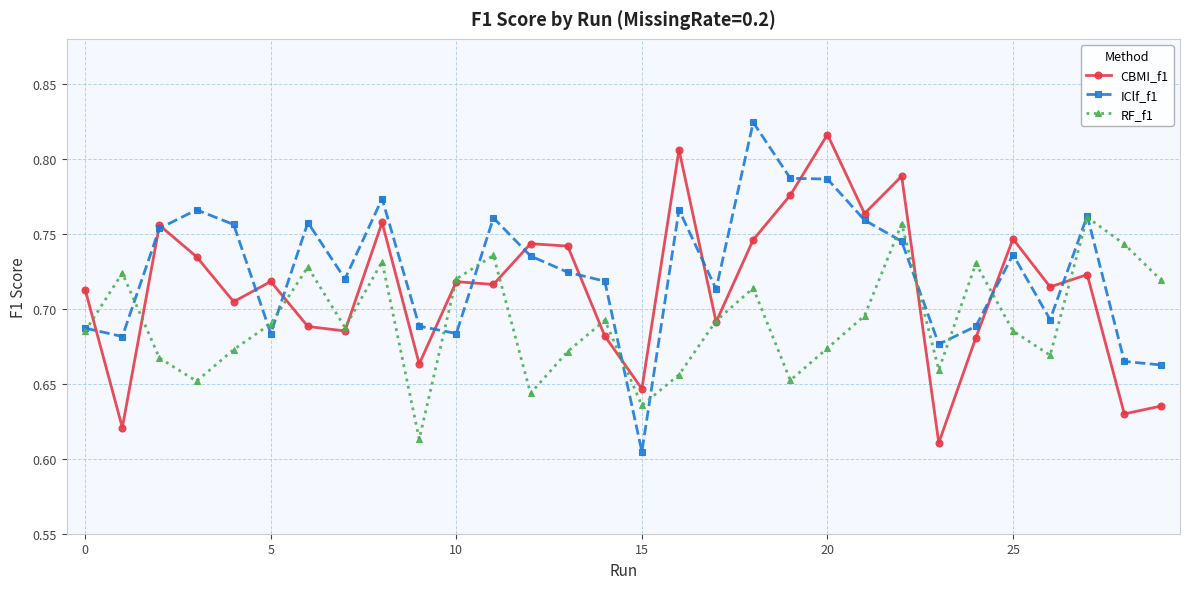

How many RF_f1 values are between 0 and 1?

30